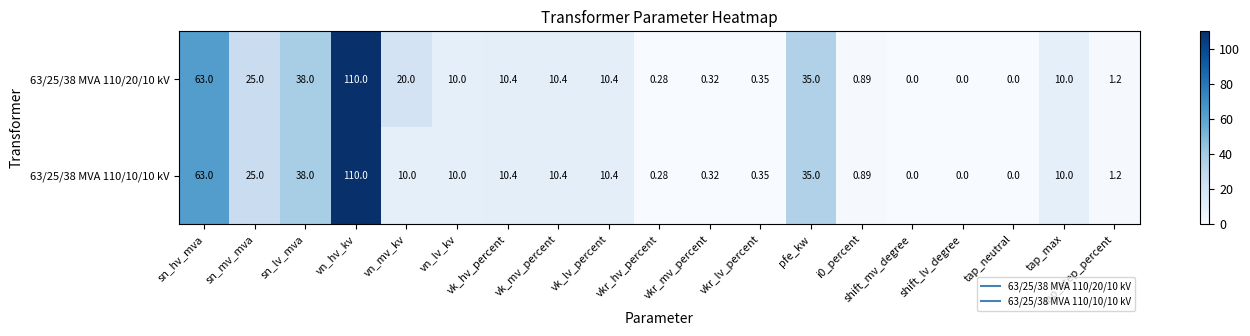

At which category is the sum across all series the highest?

vn_hv_kv